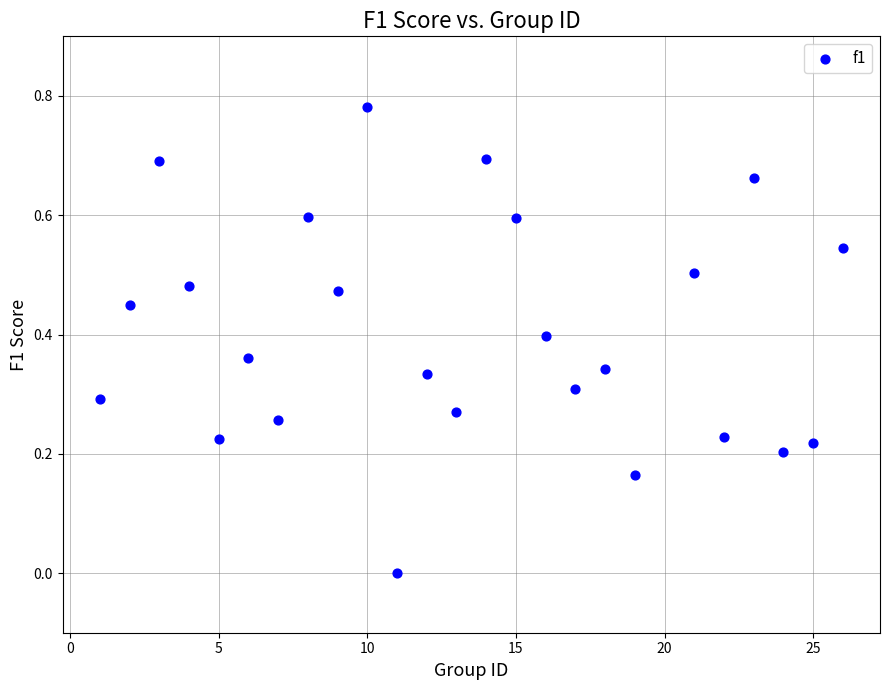

What is the range of X values (max minus min)?

25.0